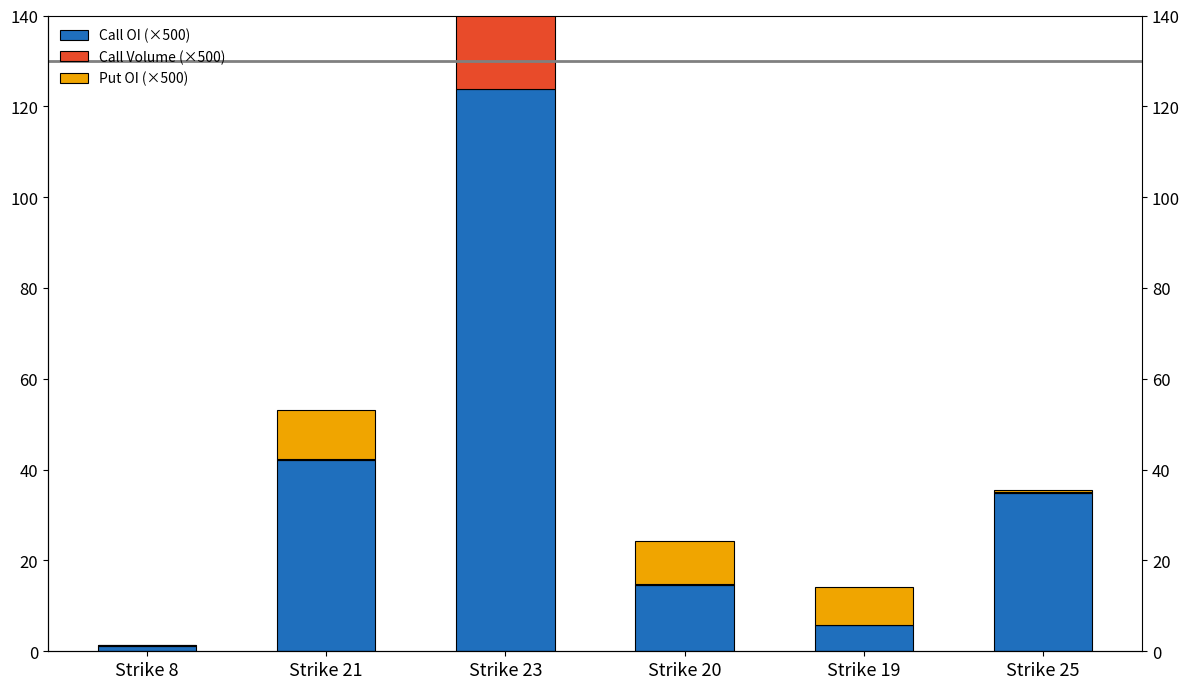

What is the difference between the highest and lowest values at Strike 20?

14.3